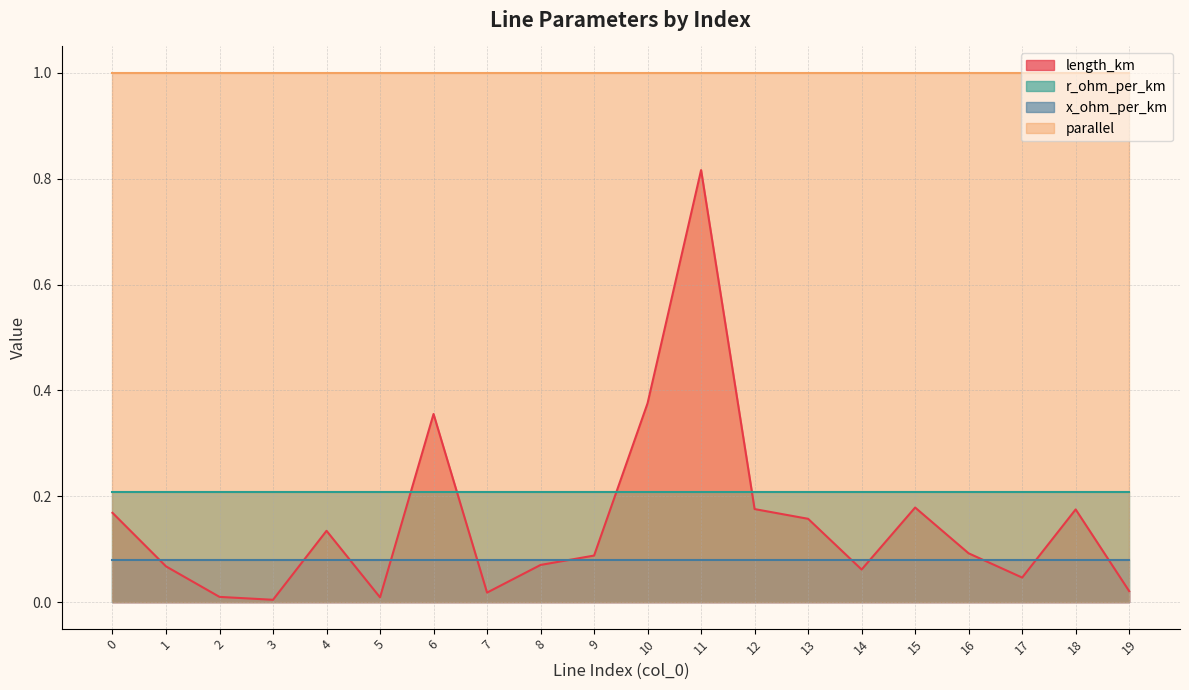

Which has a higher value, 2 or 3?

2